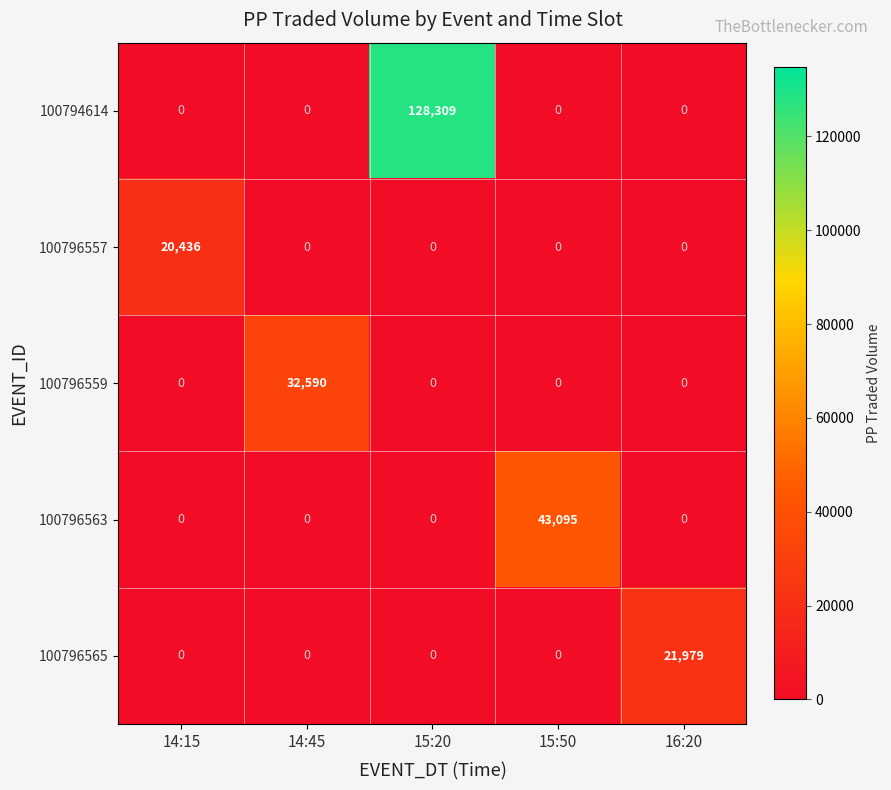

True or false: 100796563 has a value of -29491 at 15:20.

False